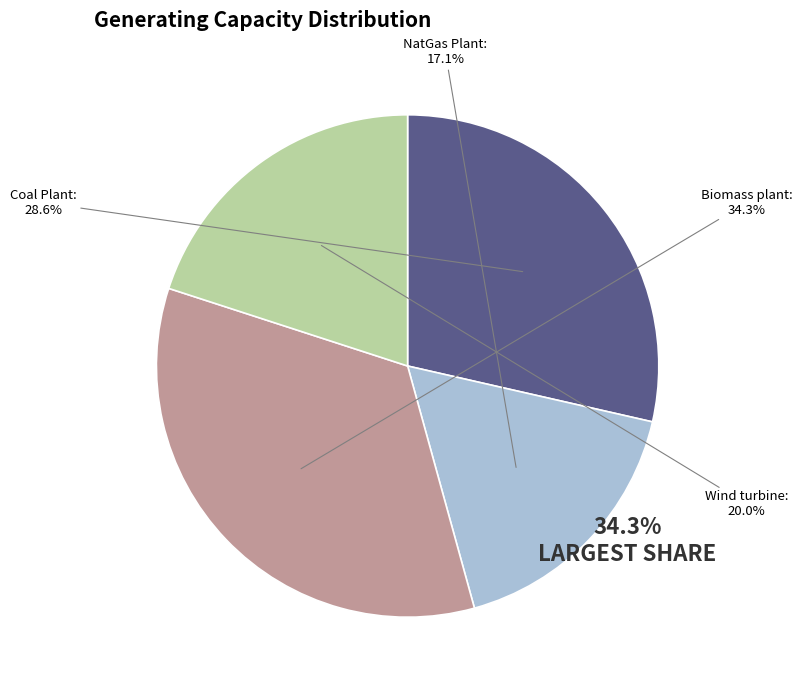

What is the total percentage of Coal Plant and NatGas Plant?

45.7%